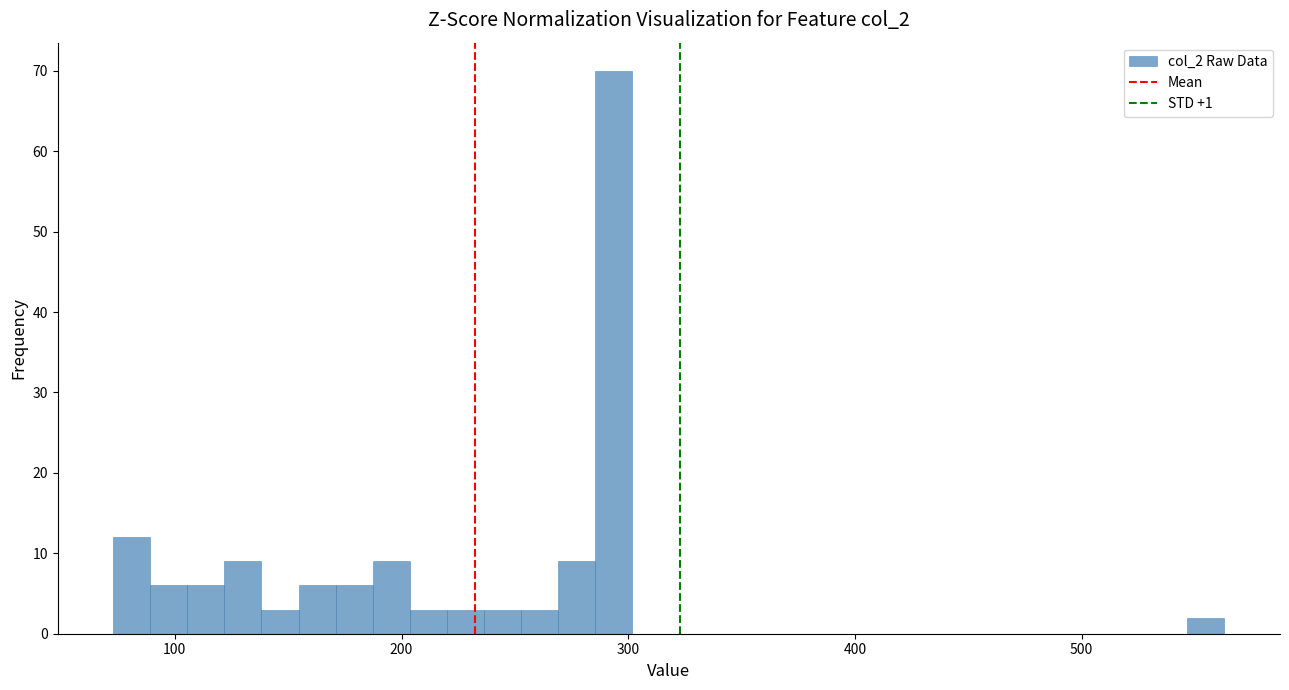

Around what value on the x-axis is the tallest bar? Give the approximate position of its centre, as read against the axis.

290